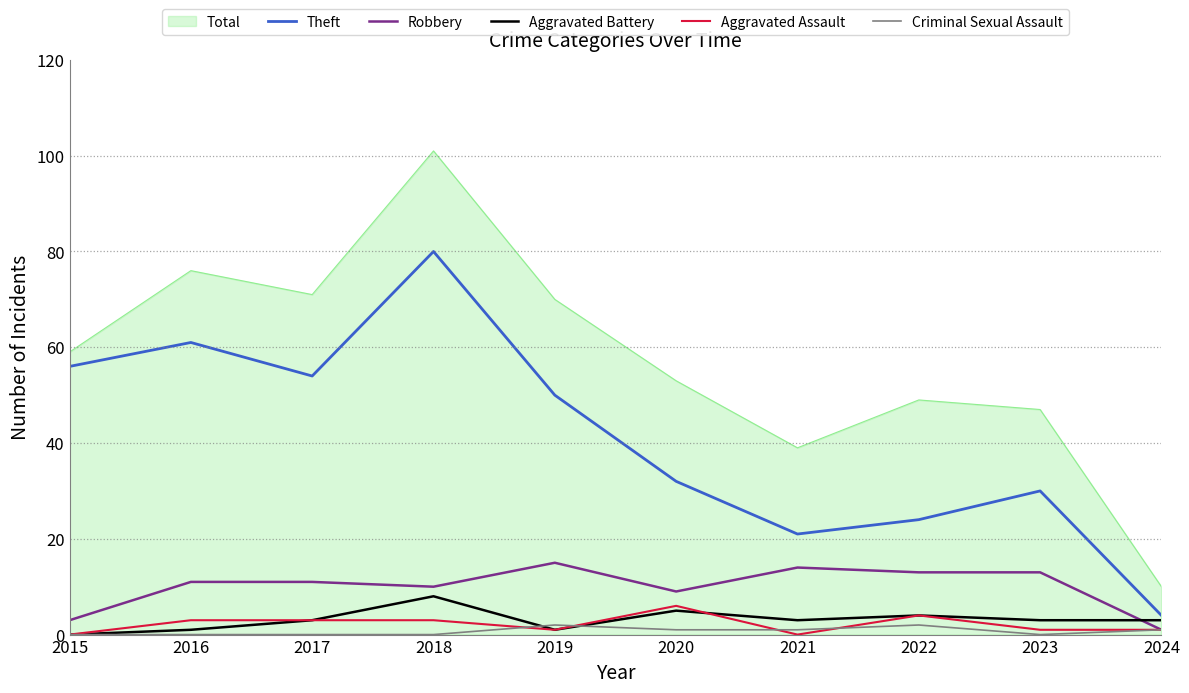

In Theft, how many points are lower than both neighbors (excluding endpoints)?

2